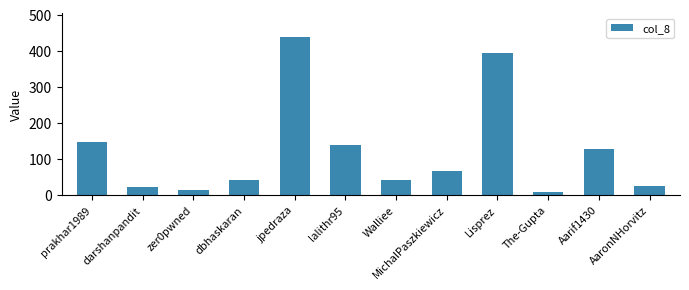

What is the ratio of the value at jpedraza to the value at prakhar1989?

3.0